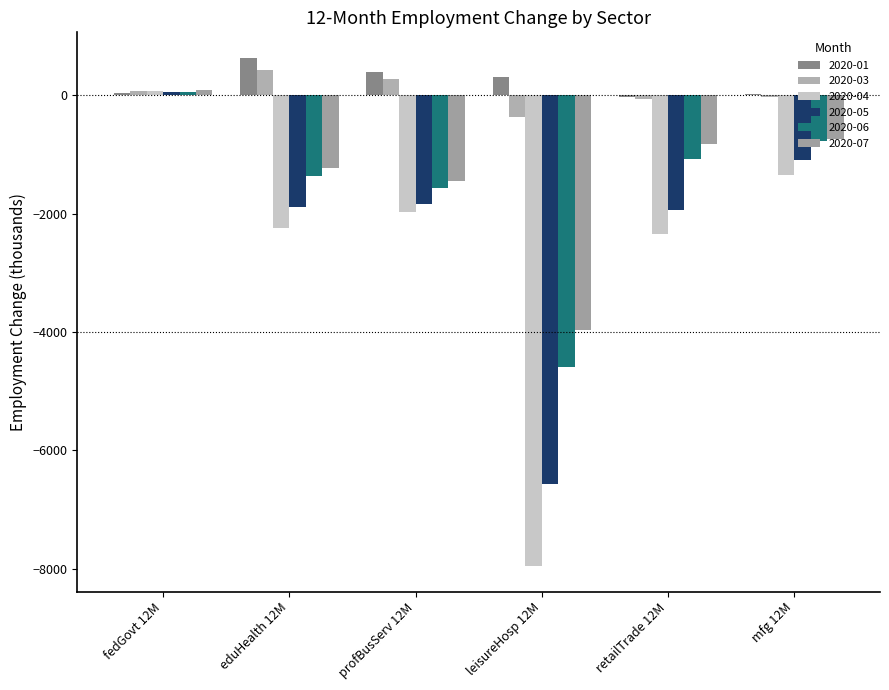

Rank the series at retailTrade 12M from highest to lowest value.

2020-01, 2020-03, 2020-07, 2020-06, 2020-05, 2020-04